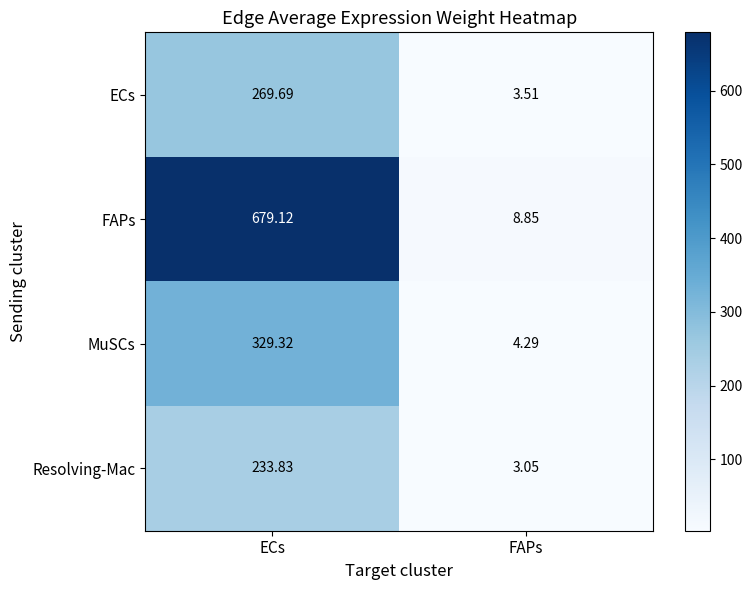

At which label does ECs first exceed 269?

ECs